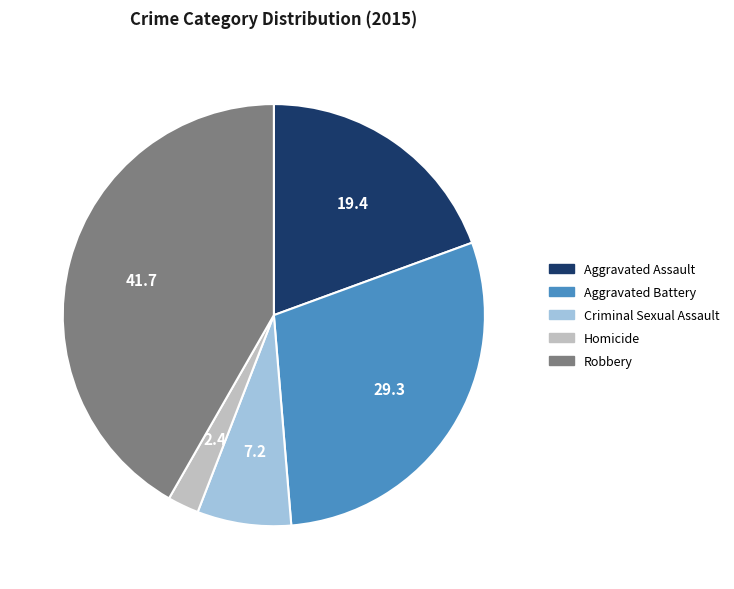

How many slices are in this pie chart?

5